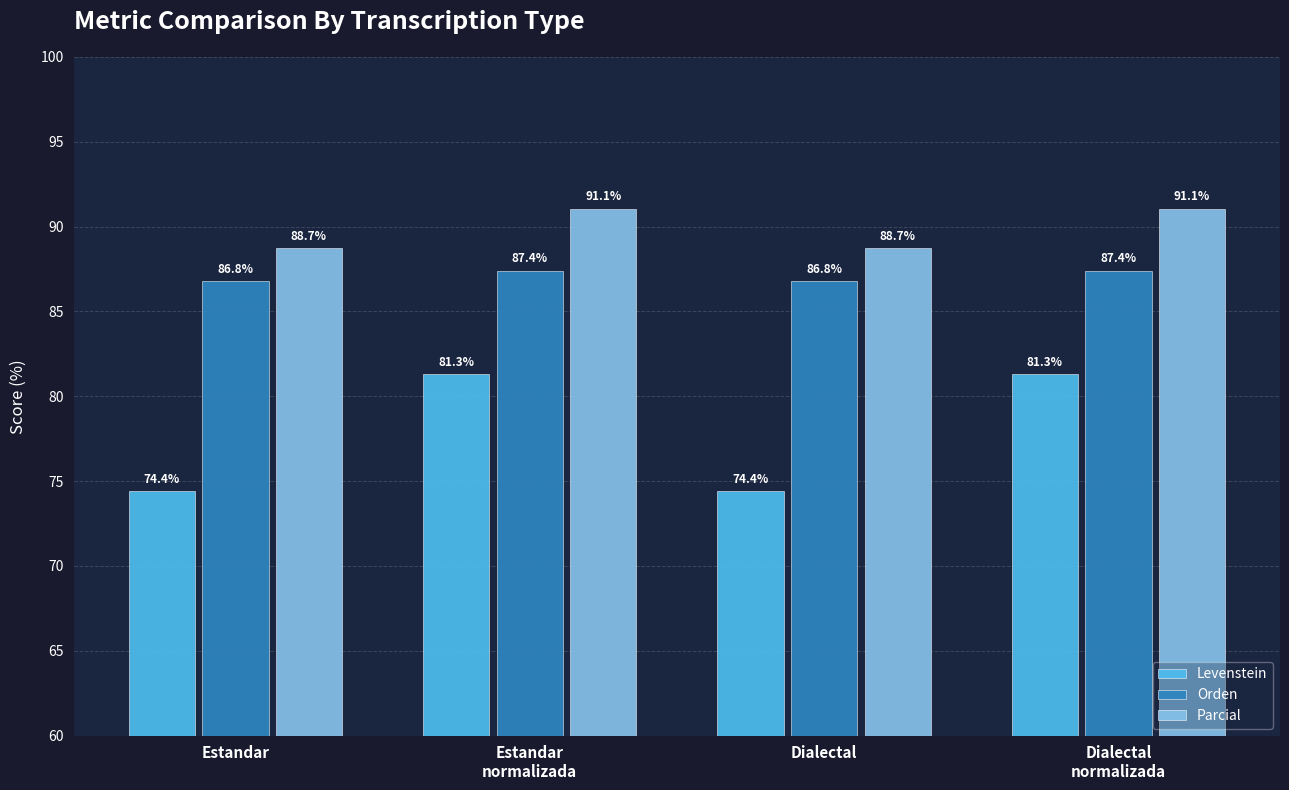

How many categories are shown in the chart?

4